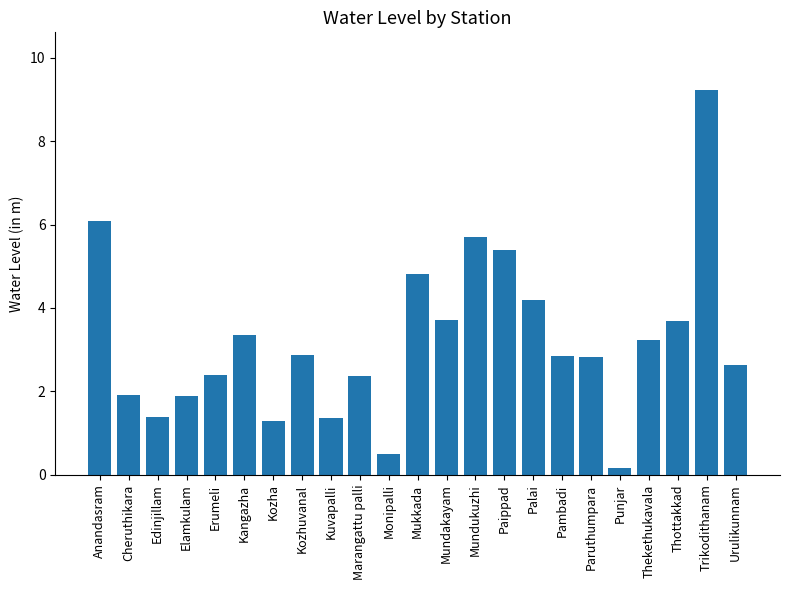

Does the chart contain stacked bars?

No